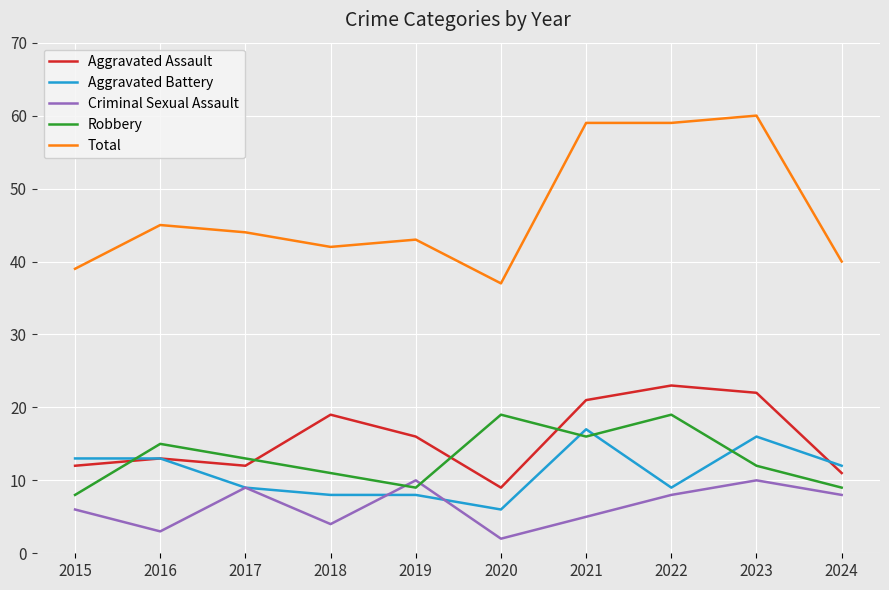

What is the average value of the Aggravated Battery series?

11